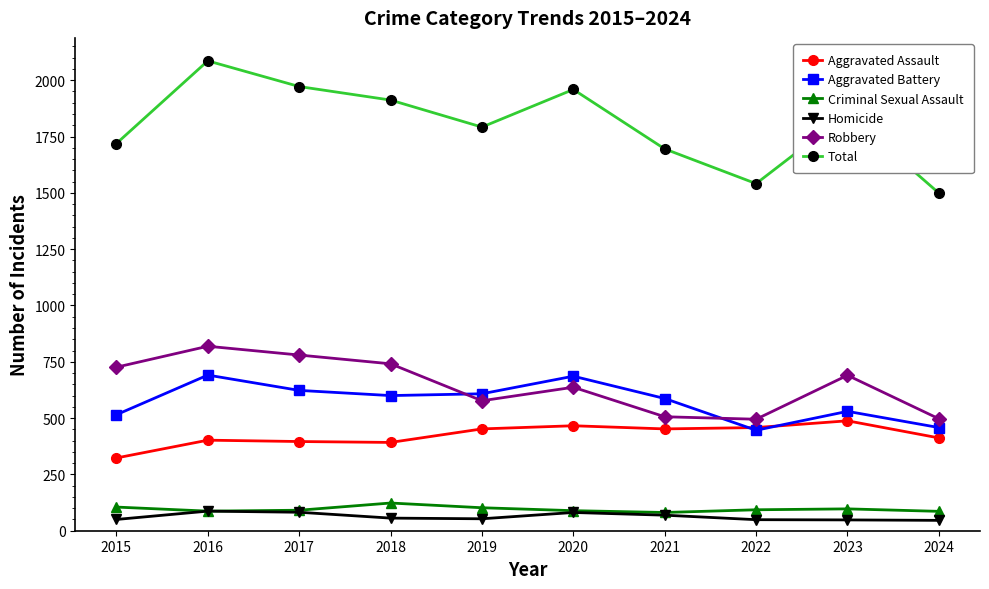

At how many categories does at least one series exceed 281?

10